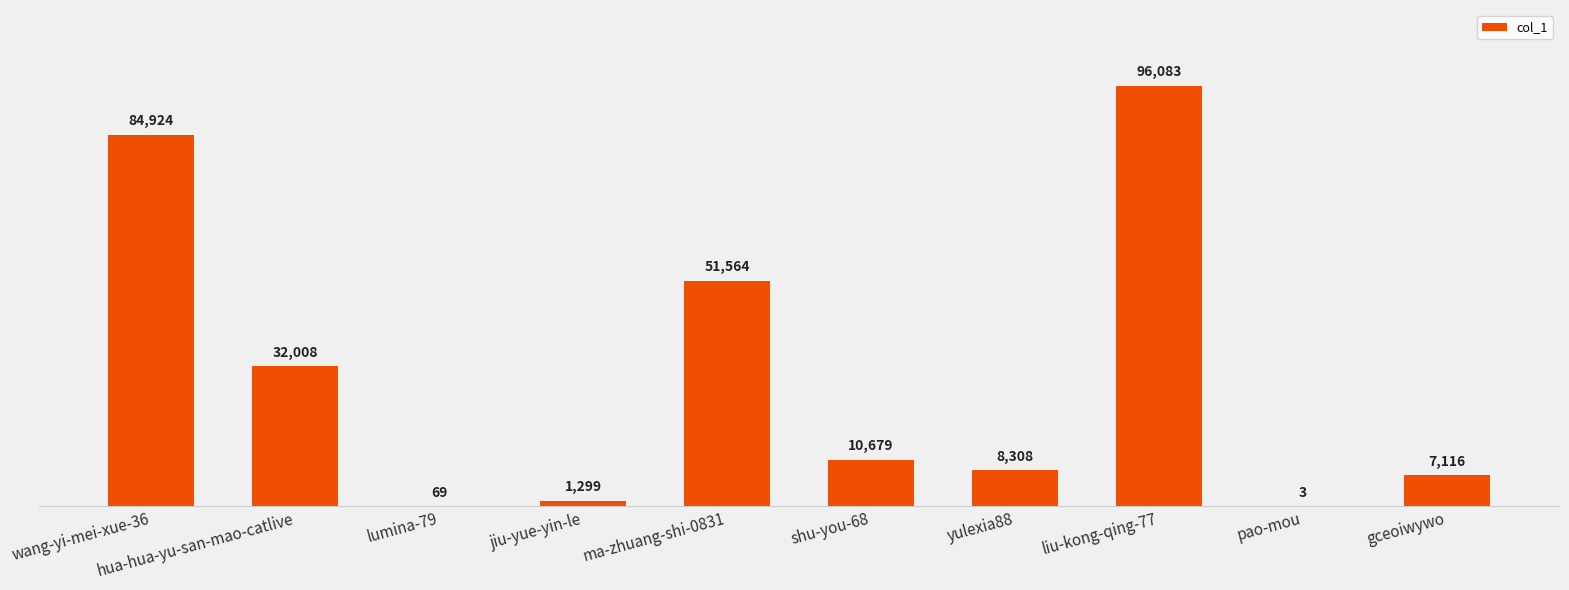

Reading left to right, extract all data points from this chart.

84924	32008	69	1299	51564	10679	8308	96083	3	7116